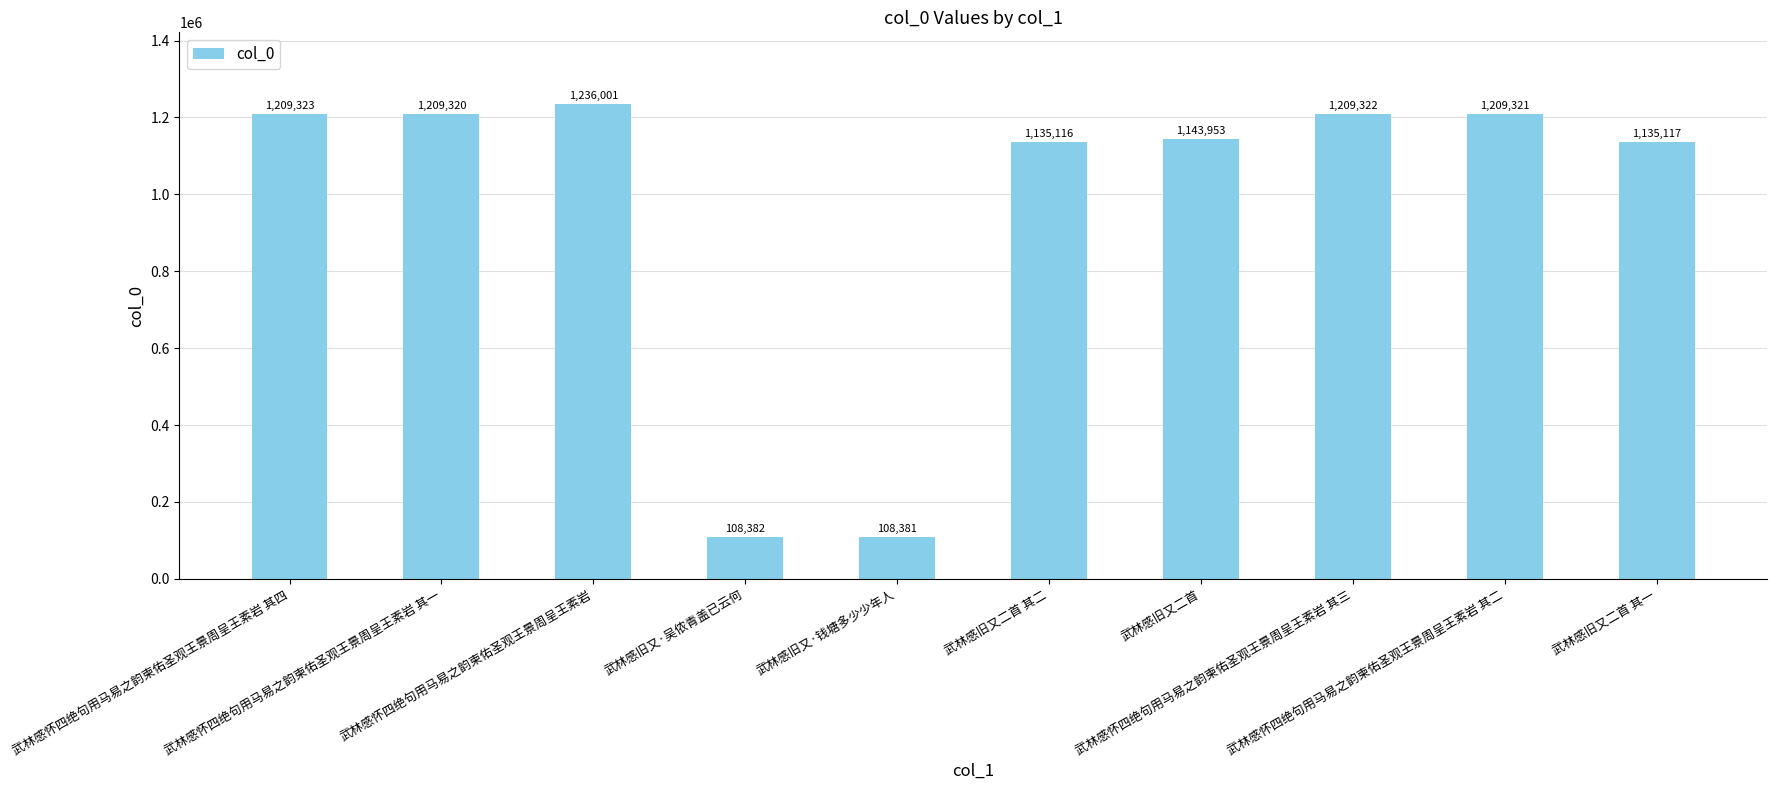

What is the value of the 8th bar from the left?

1209322